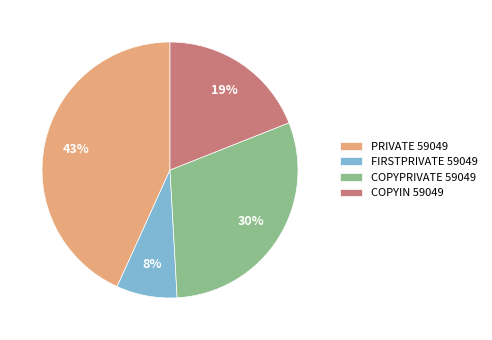

How many segments does this pie chart have?

4